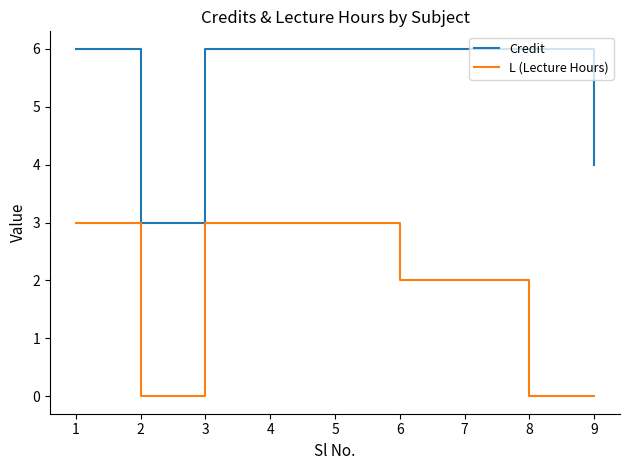

What is the sum of all Credit values?

49